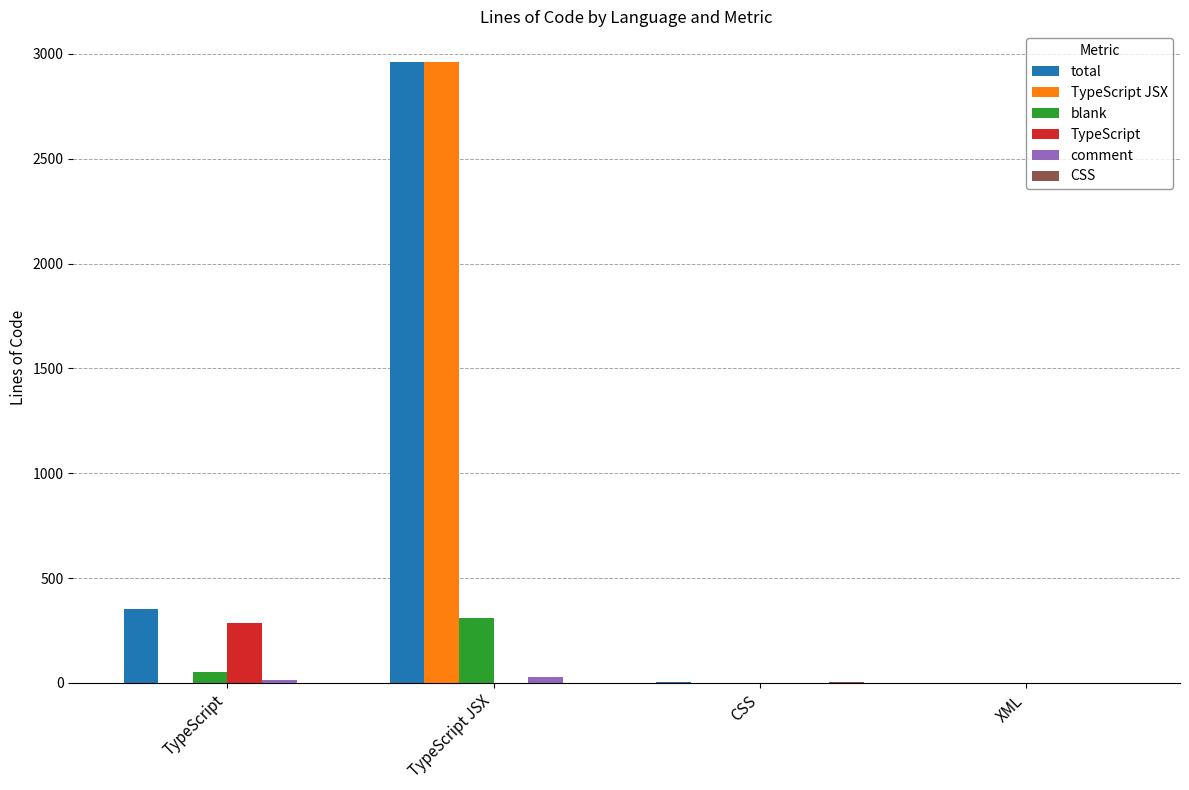

Read the blank value at TypeScript, to the nearest 5.

55